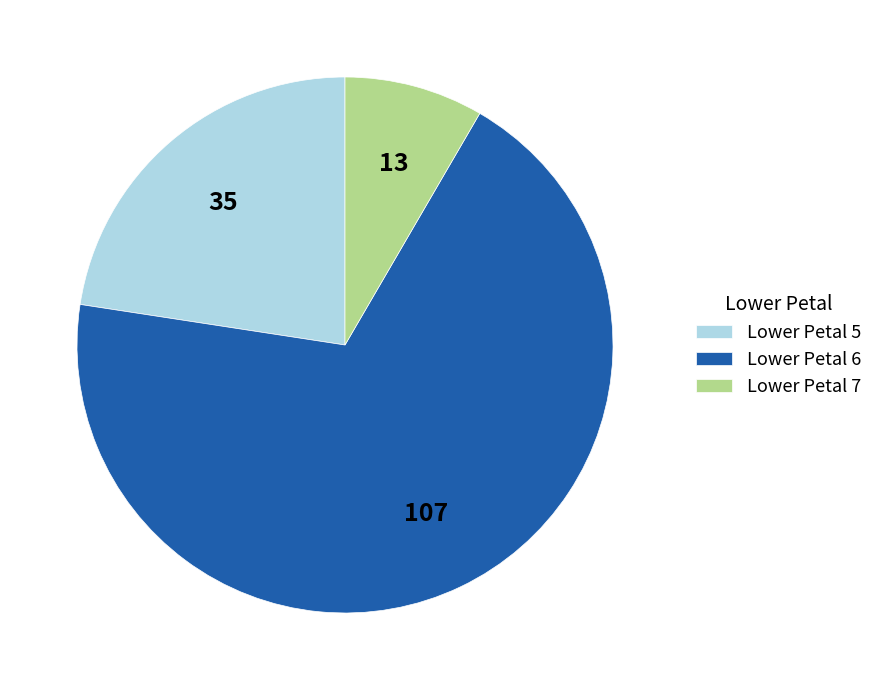

Count the number of slices in the pie.

3